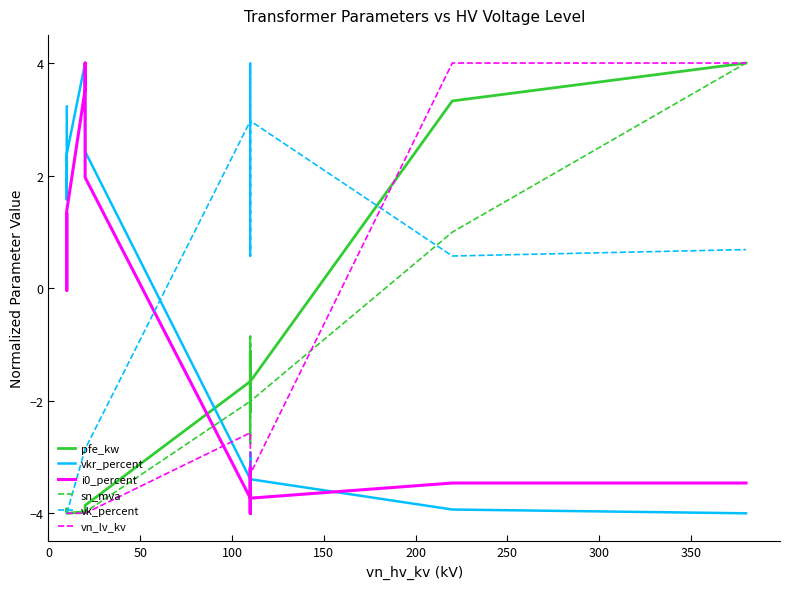

Does the chart display data point markers on the line(s)?

No